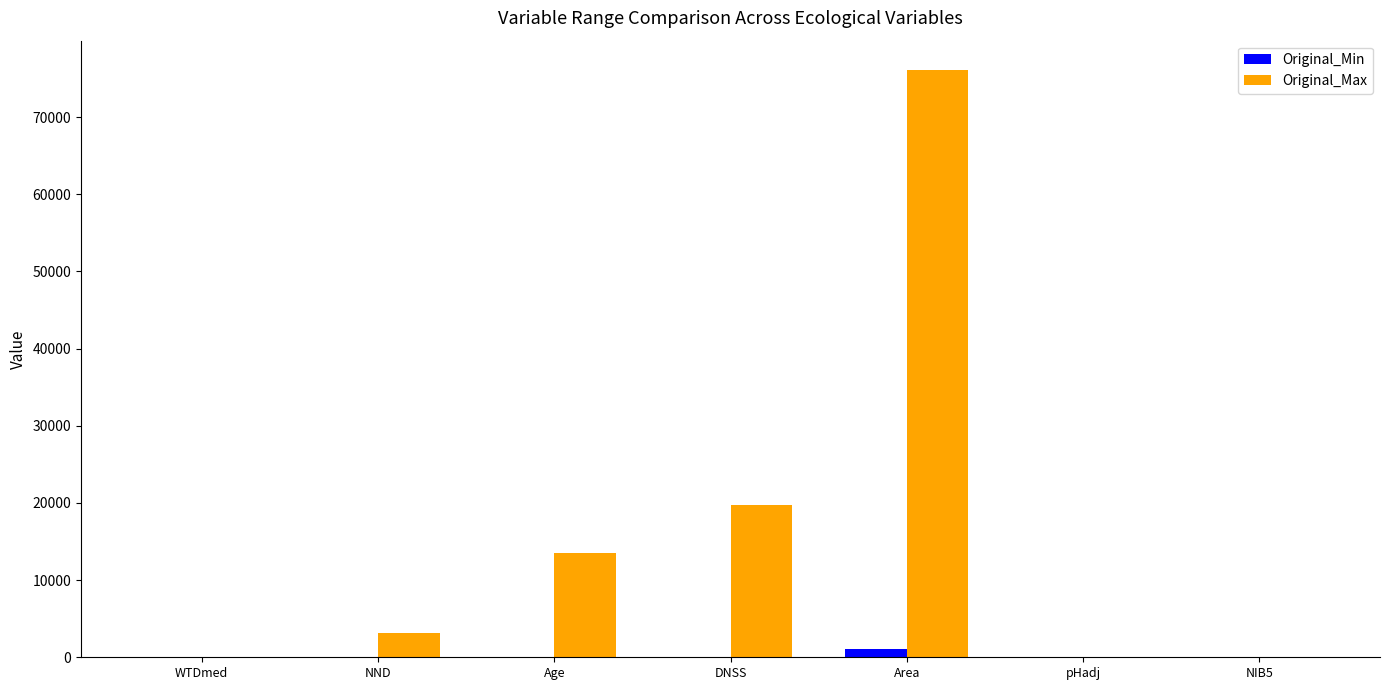

What is the approximate value of Original_Max at Age?

13469.0